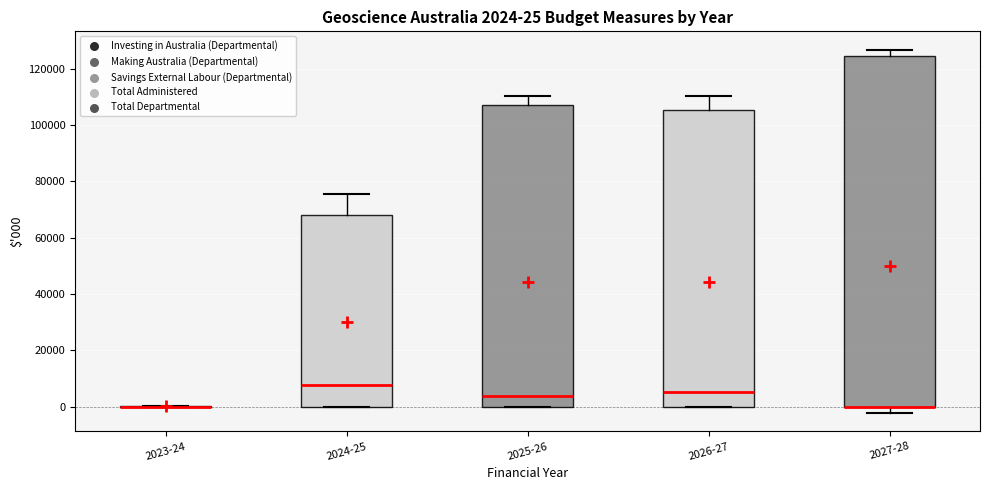

Which box is the tallest, from its lower edge to its upper edge?

2027-28